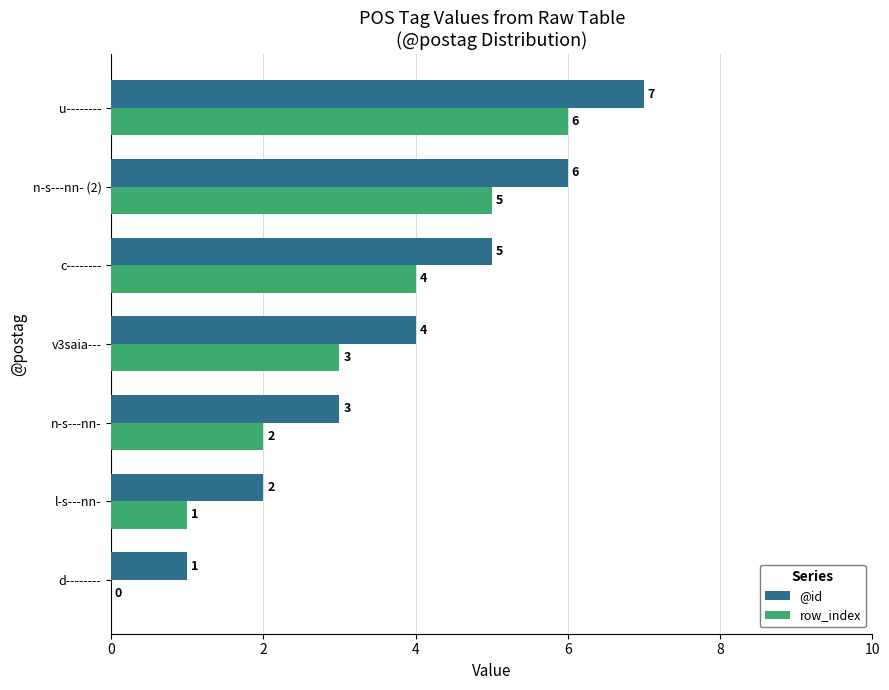

Which series has the largest total across all categories?

@id